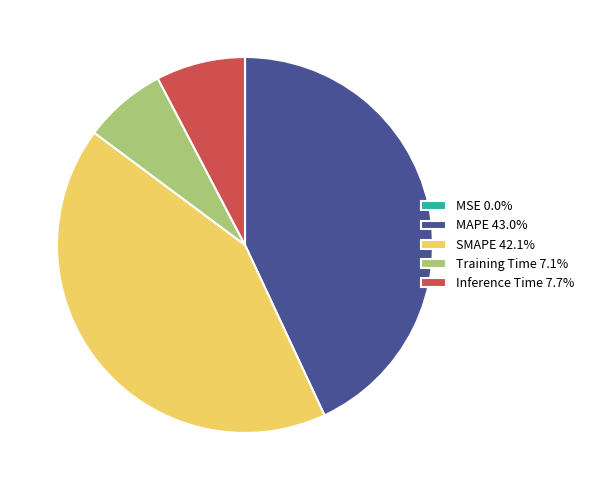

Combined, do SMAPE and Training Time account for over 50%?

No